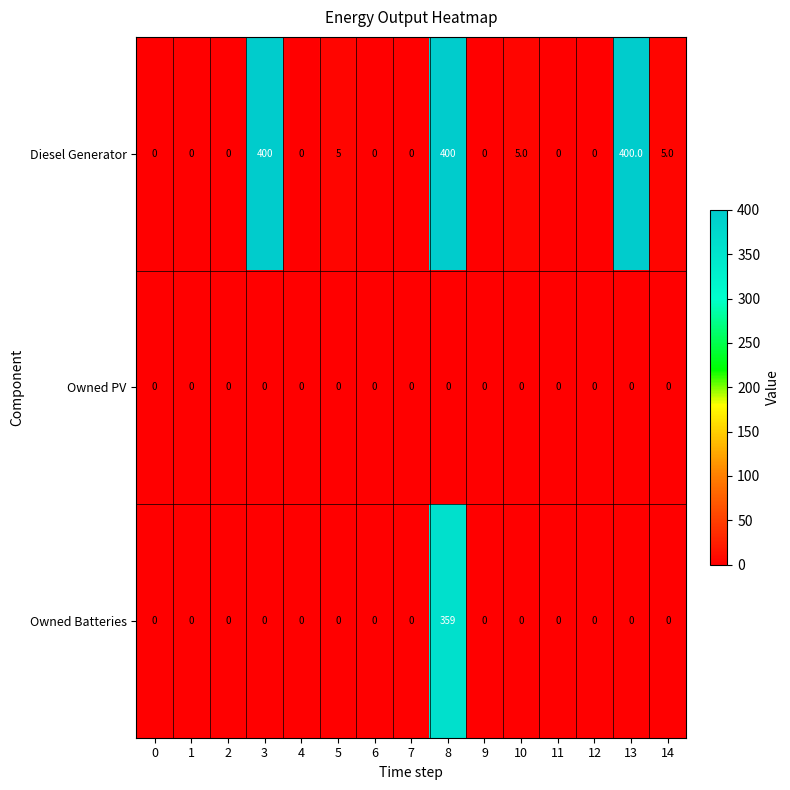

At 8, list the series in order from largest to smallest.

Diesel Generator, Owned Batteries, Owned PV